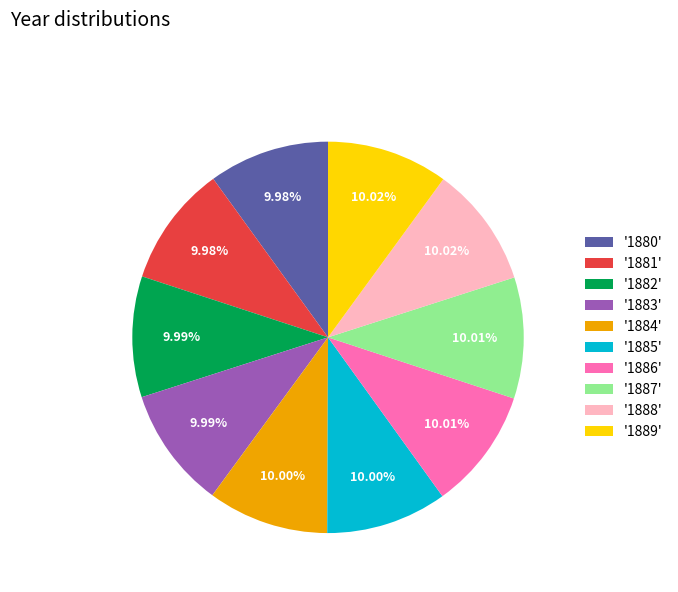

Is the sum of '1880' and '1882' greater than half?

No